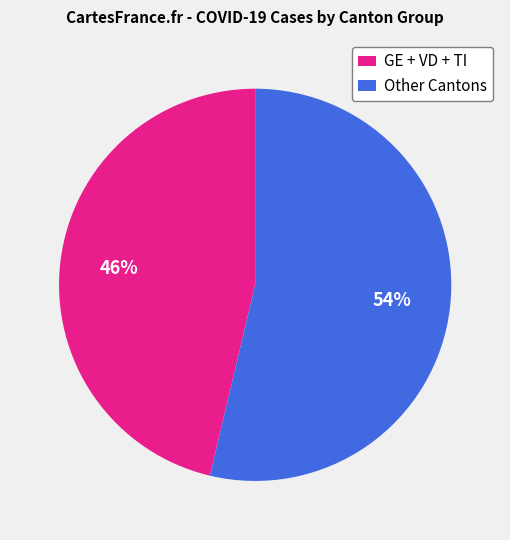

To the nearest percent, what portion does GE + VD + TI represent?

46%